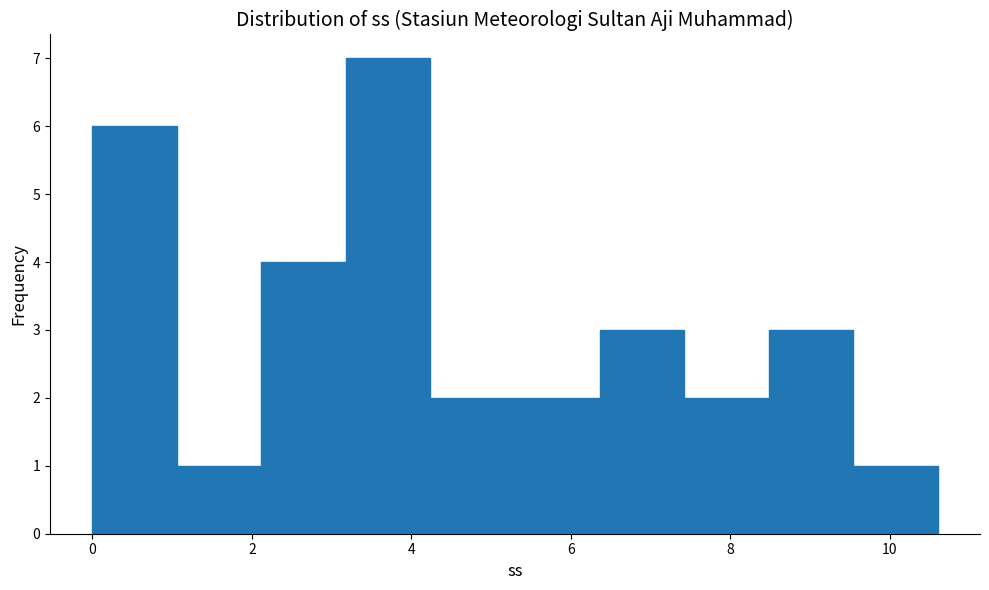

What is the height of the bar covering 2.12 to 3.18 on the x-axis? Neither the bar edges nor the heights are printed on the chart, so give them approximately, as read against the axes.

4